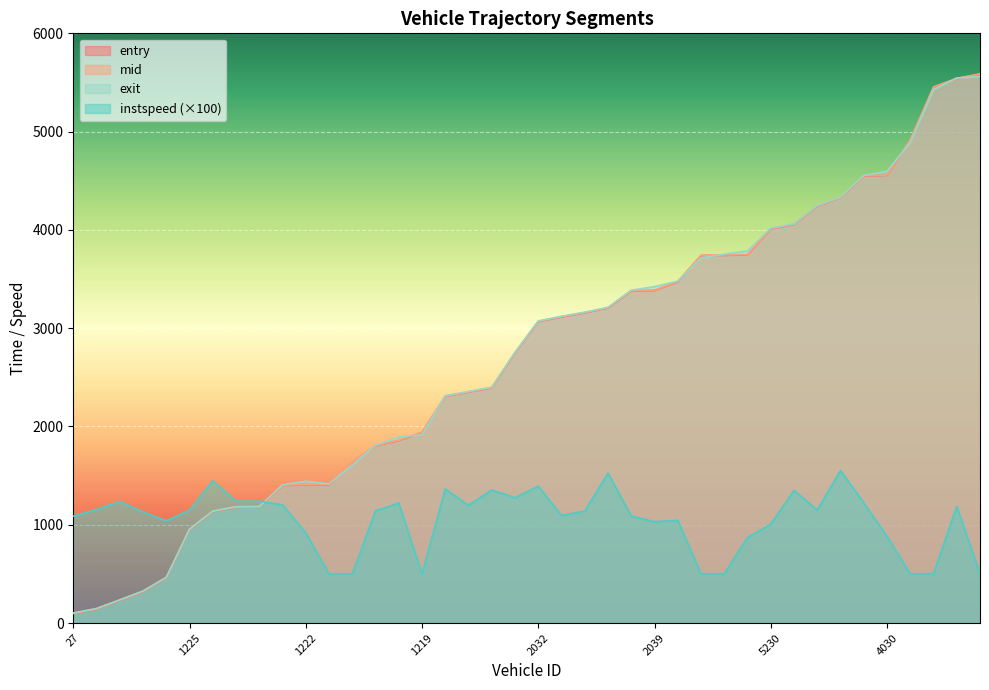

Reading left to right, transcribe all the data shown in this chart.

entry: 96.3	141.4	229.9	319.3	458.8	949.5	1133.4	1177.8	1180.1	1399.8	1404.0	1405.8	1632.7	1803.6	1855.8	1939.3	2306.8	2350.0	2393.2	2748.9	3068.3	3114.0	3156.6	3206.2	3379.4	3383.4	3471.3	3739.1	3741.2	3744.9	4011.4	4056.0	4242.7	4328.4	4549.0	4554.9	4914.3	5451.1	5538.0	5584.1
mid: 100.1	145.1	233.6	323.1	463.0	953.1	1136.5	1181.2	1183.3	1403.6	1408.1	1410.2	1636.1	1807.3	1859.3	1943.1	2310.1	2353.4	2396.4	2752.4	3071.5	3118.0	3160.5	3209.3	3383.4	3387.2	3475.1	3742.5	3745.4	3748.1	4015.3	4059.3	4246.2	4331.3	4552.5	4558.0	4917.6	5454.4	5542.5	5587.6
exit: 102.7	148.3	236.5	326.1	465.6	956.4	1139.8	1183.4	1185.5	1406.8	1443.2	1415.8	1608.3	1809.7	1893.0	1916.4	2312.9	2355.8	2399.5	2755.6	3073.6	3121.3	3162.9	3212.4	3386.6	3423.0	3478.6	3715.5	3753.4	3786.2	4018.8	4061.4	4248.6	4333.1	4555.6	4596.0	4890.7	5427.6	5545.5	5559.6
instspeed: 1087.0	1156.0	1237.0	1130.0	1040.0	1148.0	1447.0	1241.0	1239.0	1203.0	918.0	500.0	500.0	1143.0	1220.0	500.0	1364.0	1198.0	1354.0	1275.0	1394.0	1093.0	1140.0	1525.0	1089.0	1031.0	1046.0	500.0	500.0	871.0	1006.0	1349.0	1150.0	1552.0	1224.0	883.0	500.0	500.0	1187.0	500.0